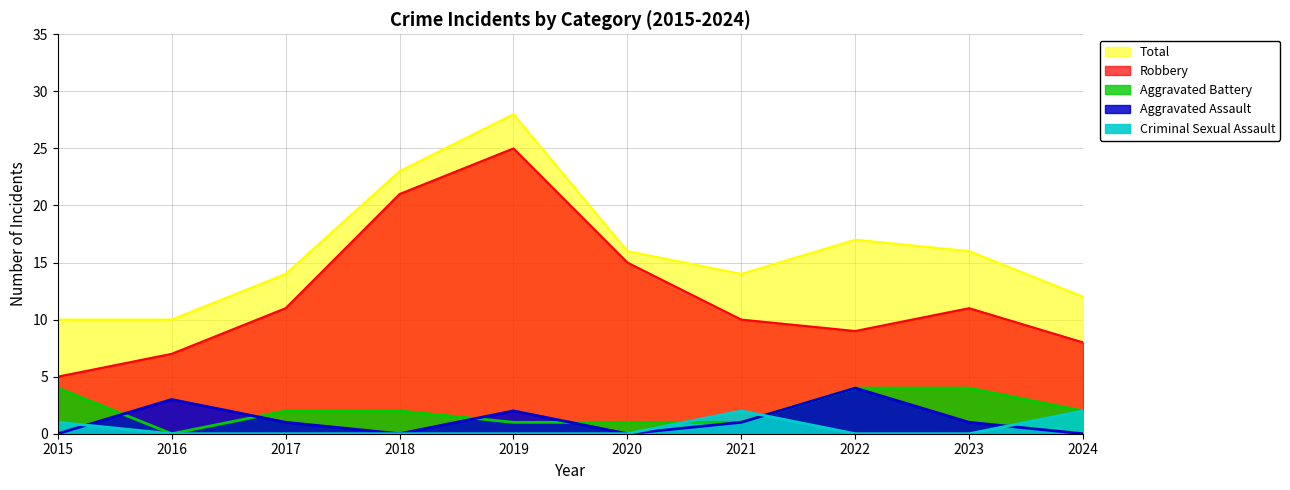

At which category does Total reach its first local peak?

2019